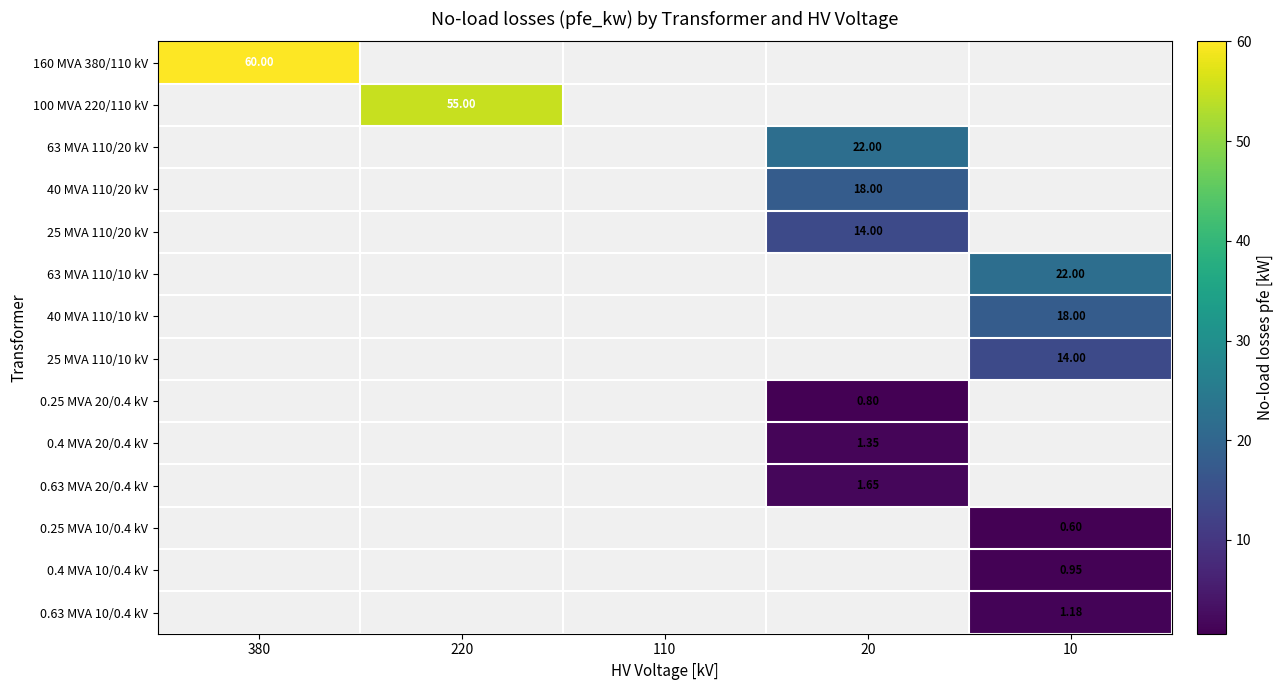

How many series are shown in this chart?

14